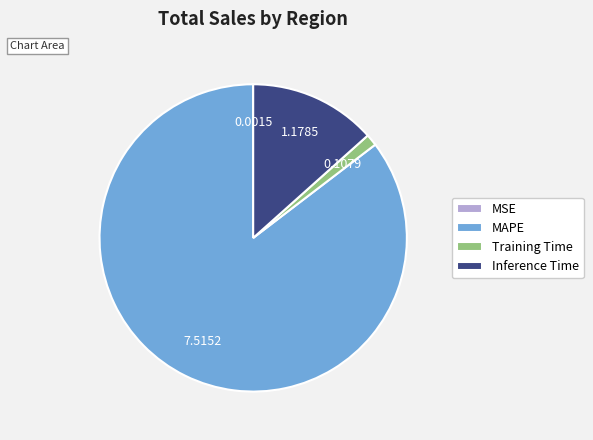

Is the sum of MAPE and Training Time greater than half?

Yes